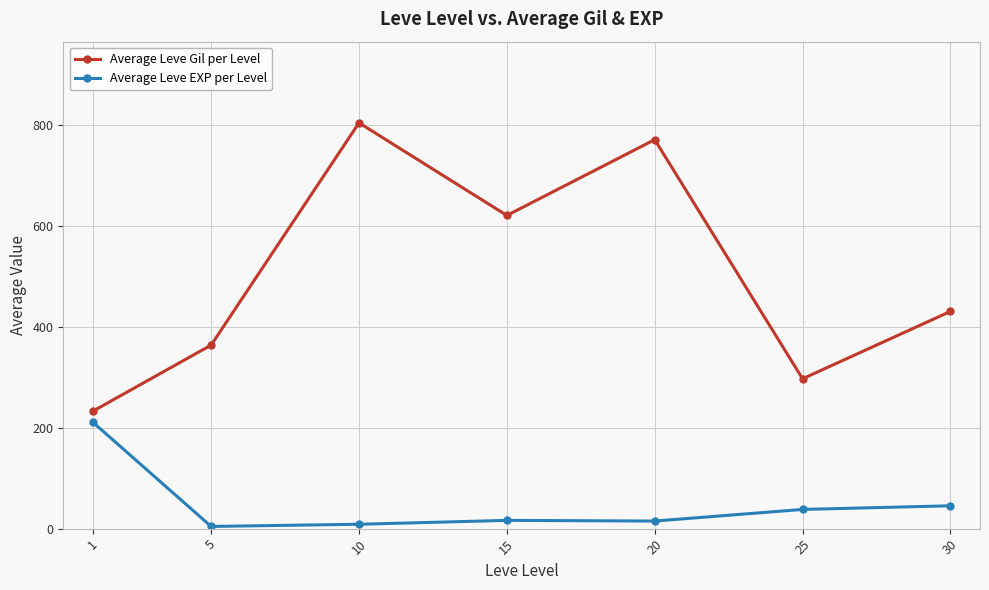

Between 5 and 15, which series saw the biggest shift?

Average Leve Gil per Level